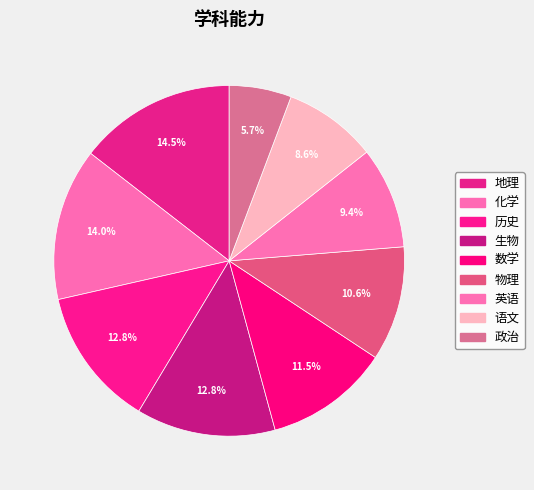

Count the number of slices in the pie.

9